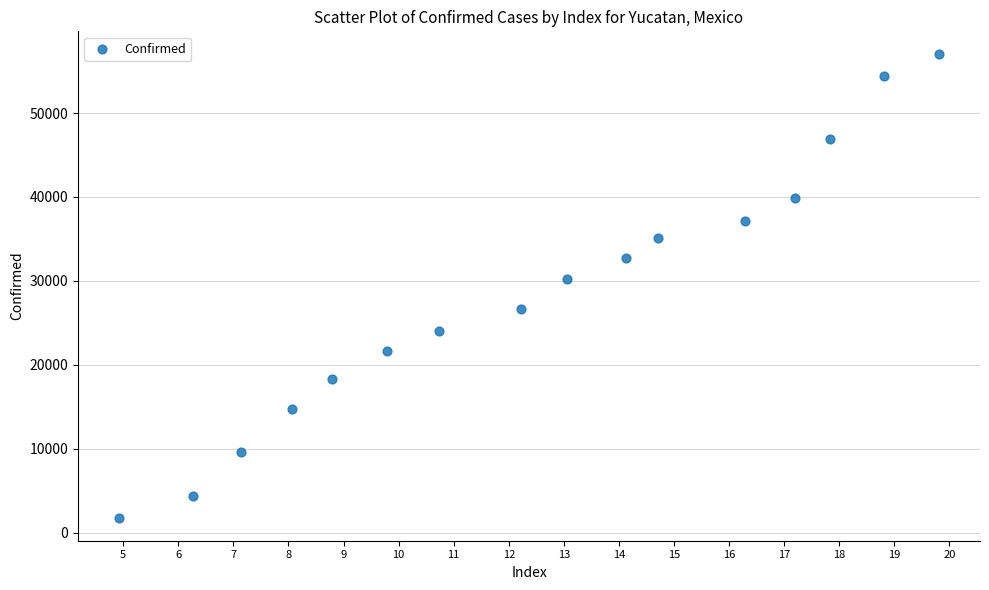

What Y value in the scatter plot is closest to 29395?

30185